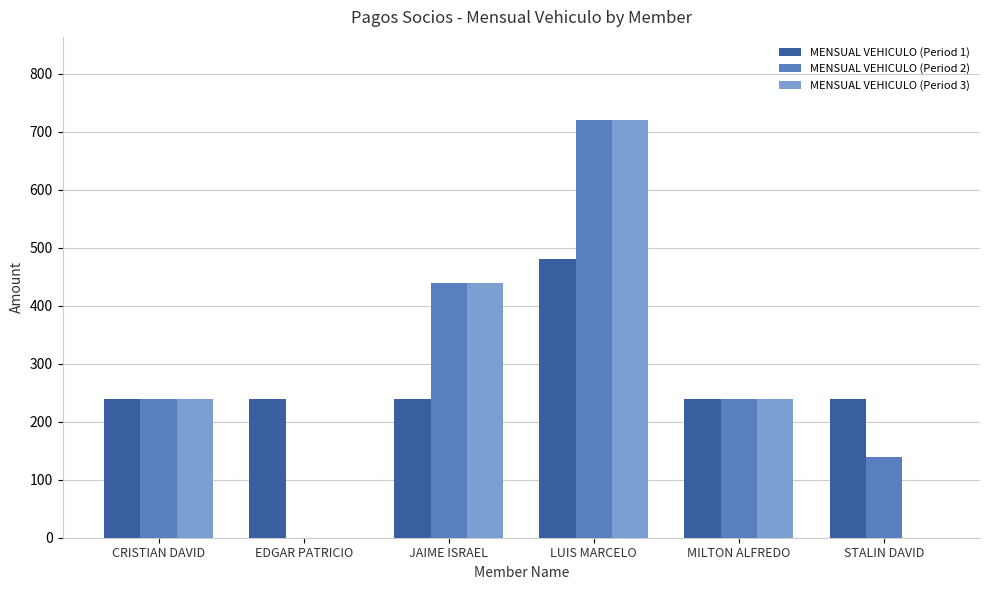

How many MENSUAL VEHICULO (Period 3) values are between 0 and 440?

5